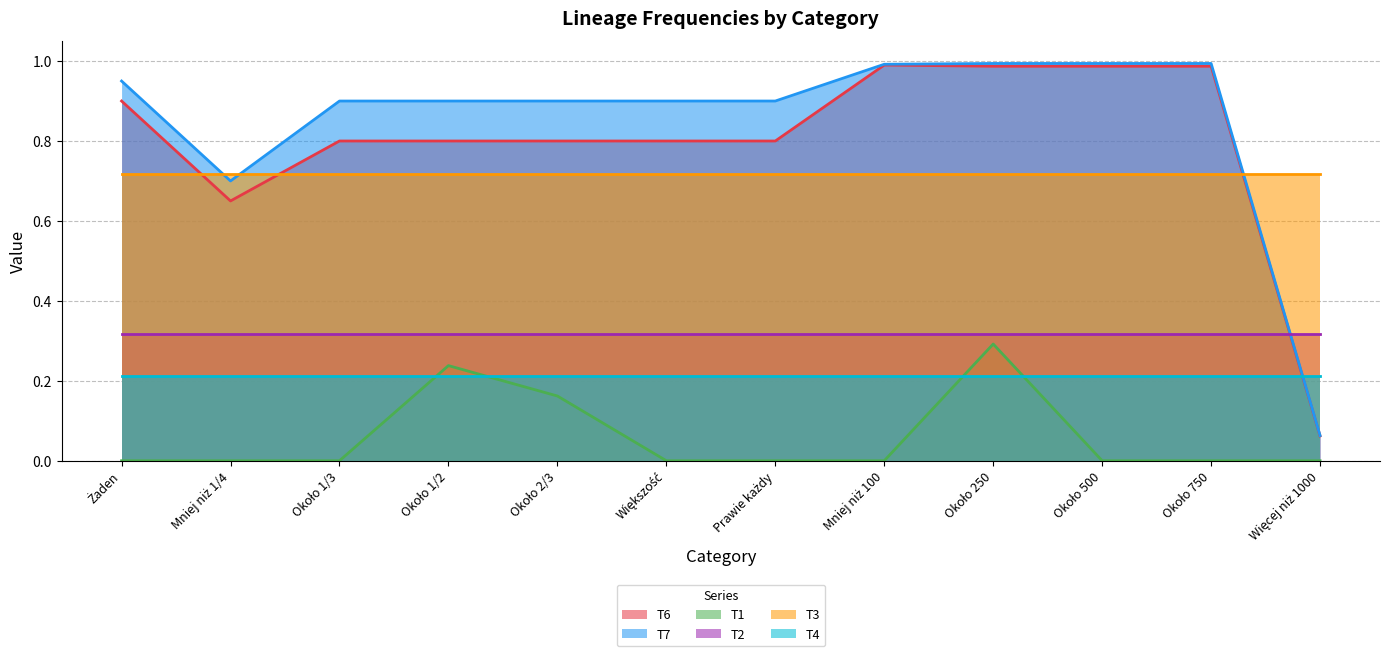

How many distinct data groups are displayed?

6